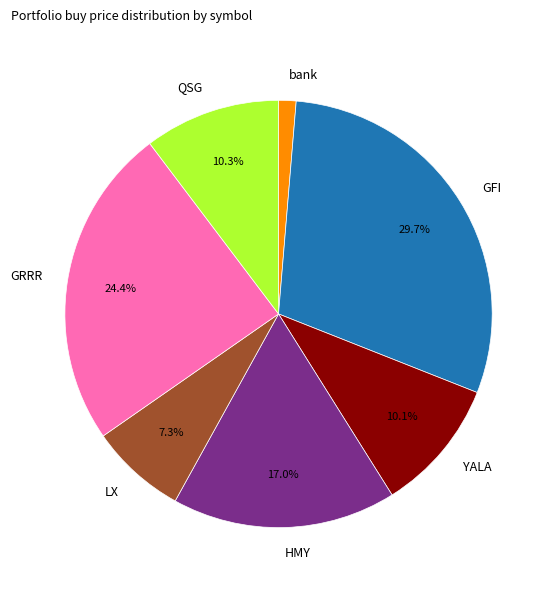

Which slice is the largest?

GFI